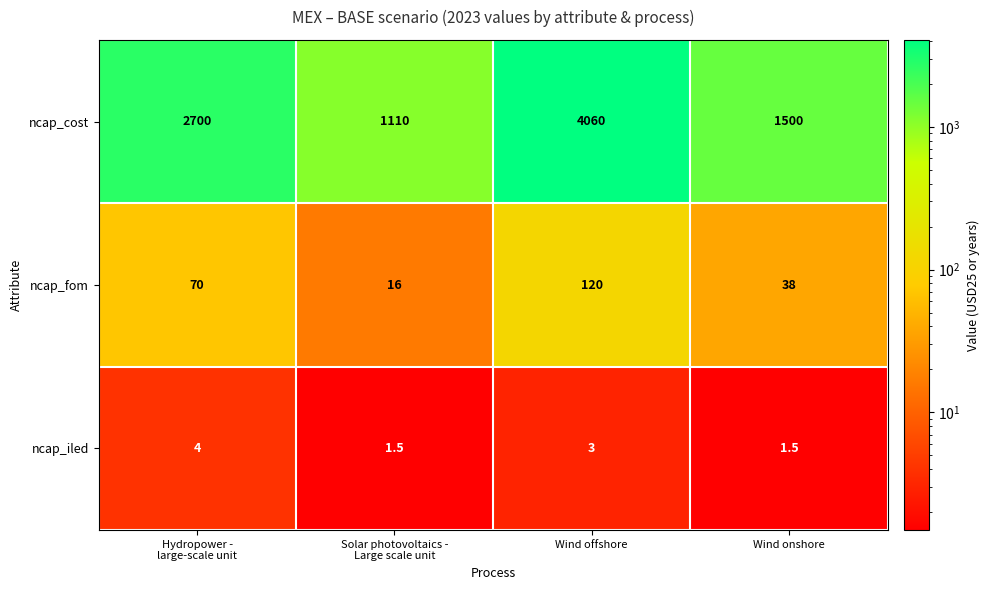

Which series has the largest range (max minus min)?

ncap_cost